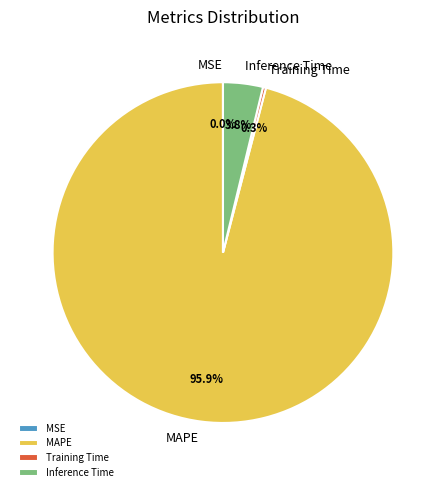

Between Training Time and MAPE, which is larger?

MAPE